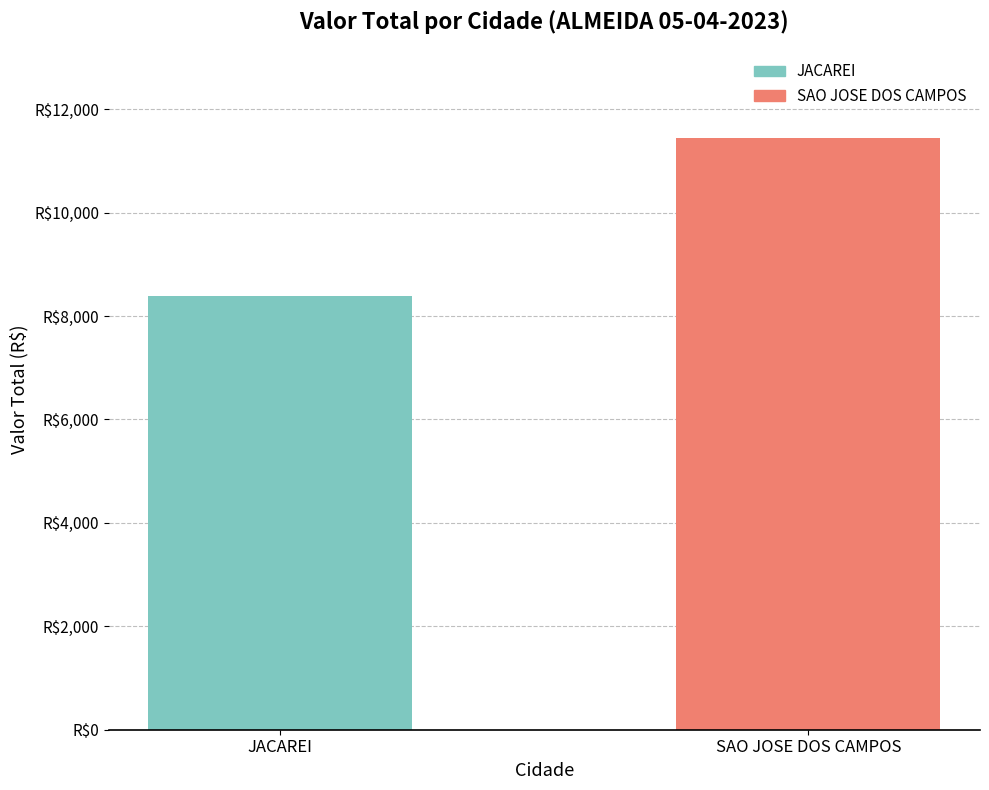

Are the bars horizontal?

No